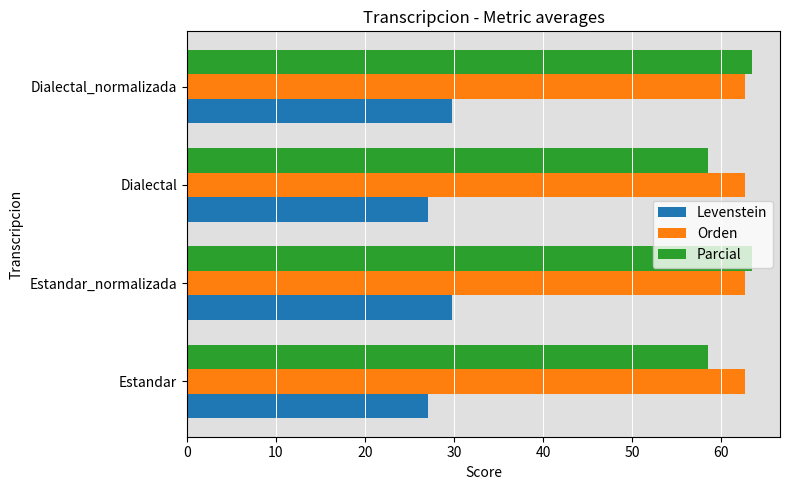

The value of Levenstein at Dialectal is 27.1. True or false?

True